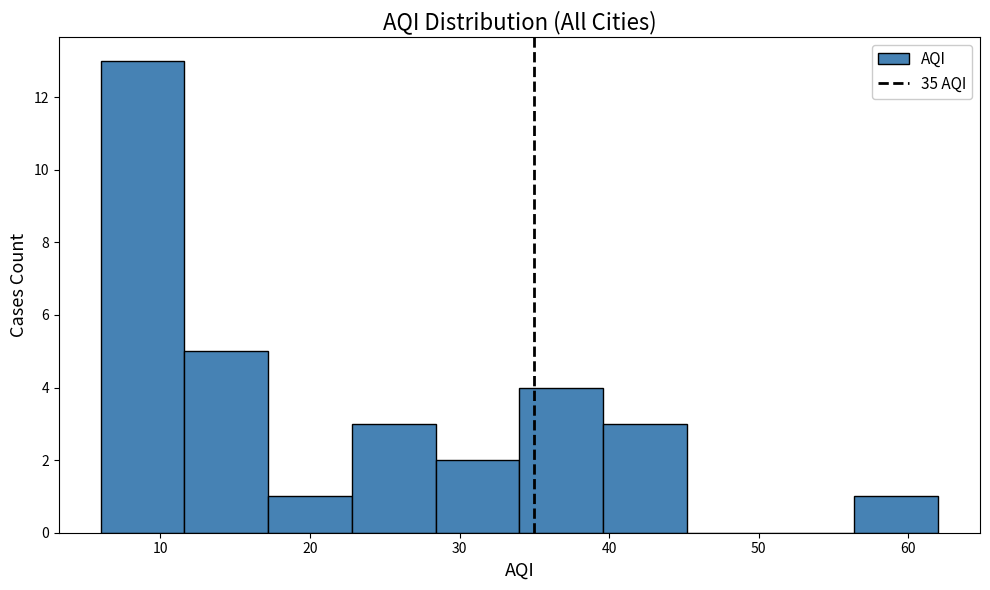

How tall is the bar that spans 6.0 to 11.6 on the x-axis? Neither the bar edges nor the heights are printed on the chart, so give them approximately, as read against the axes.

13